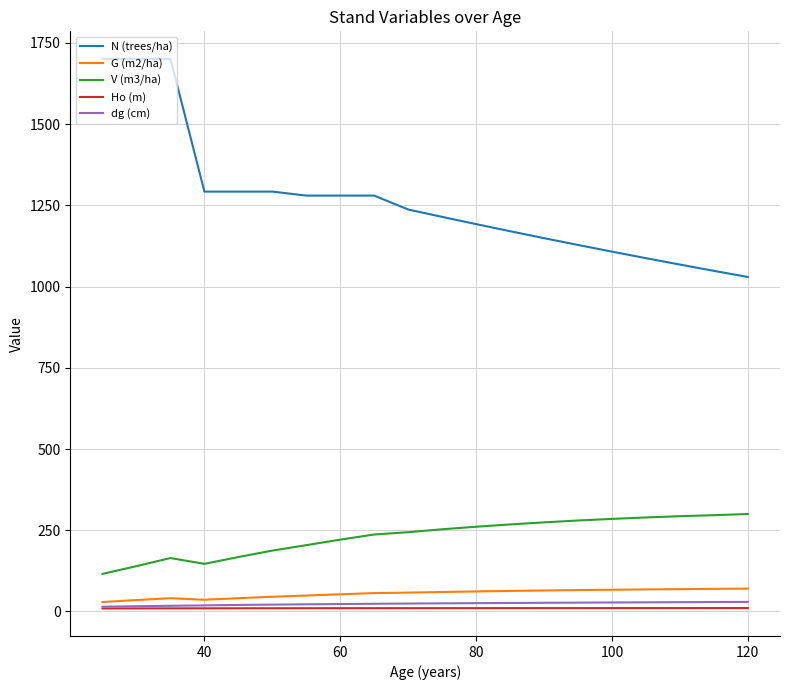

True or false: N (trees/ha) and dg (cm) cross at least once.

False